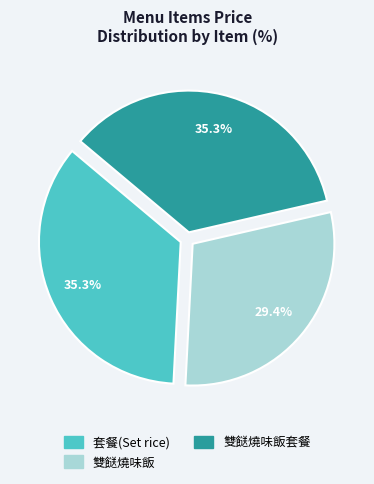

Is there any slice that represents more than half of the pie?

No